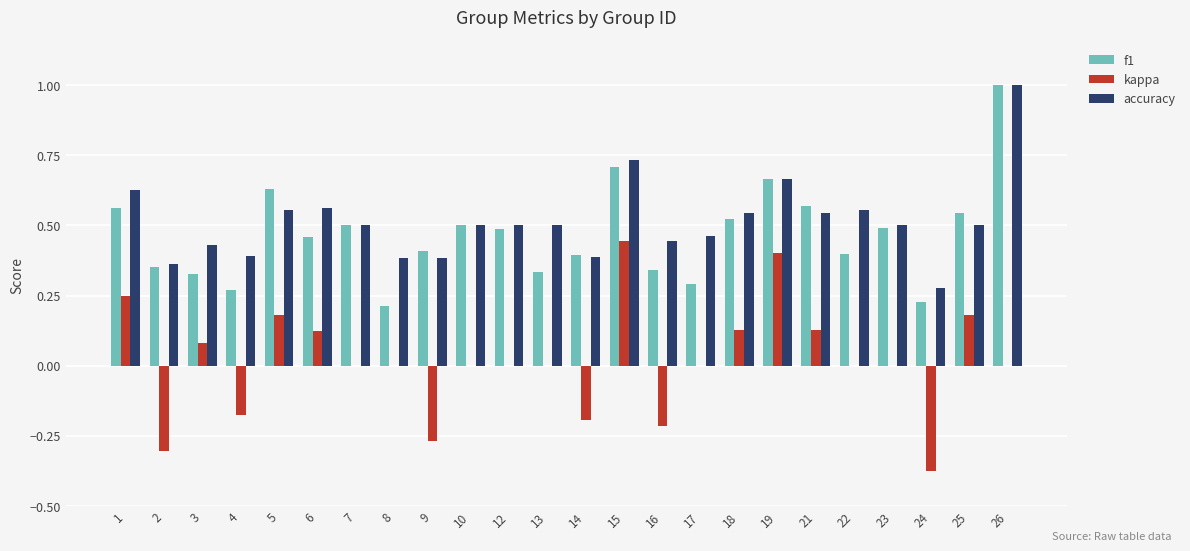

Which series has the widest spread of values?

kappa